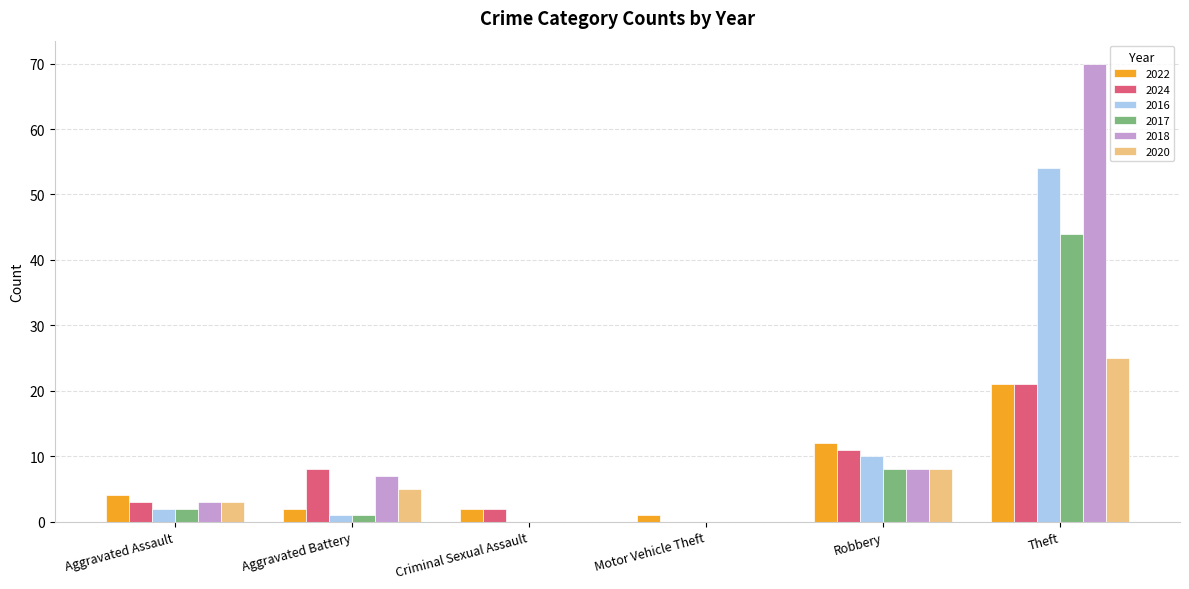

How many distinct data groups are displayed?

6